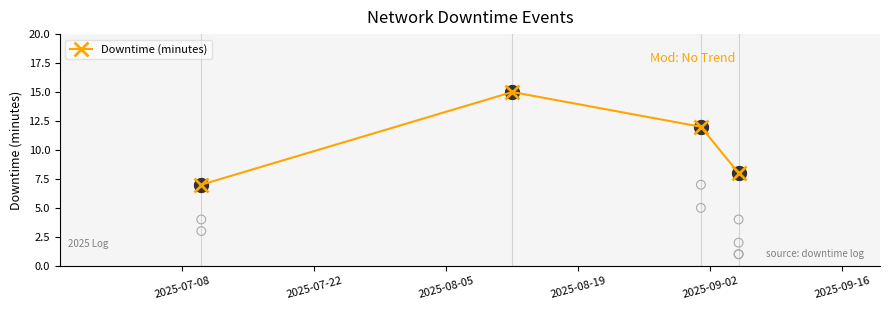

What is the value of the Downtime (minutes) point at the 3rd from the left?

12